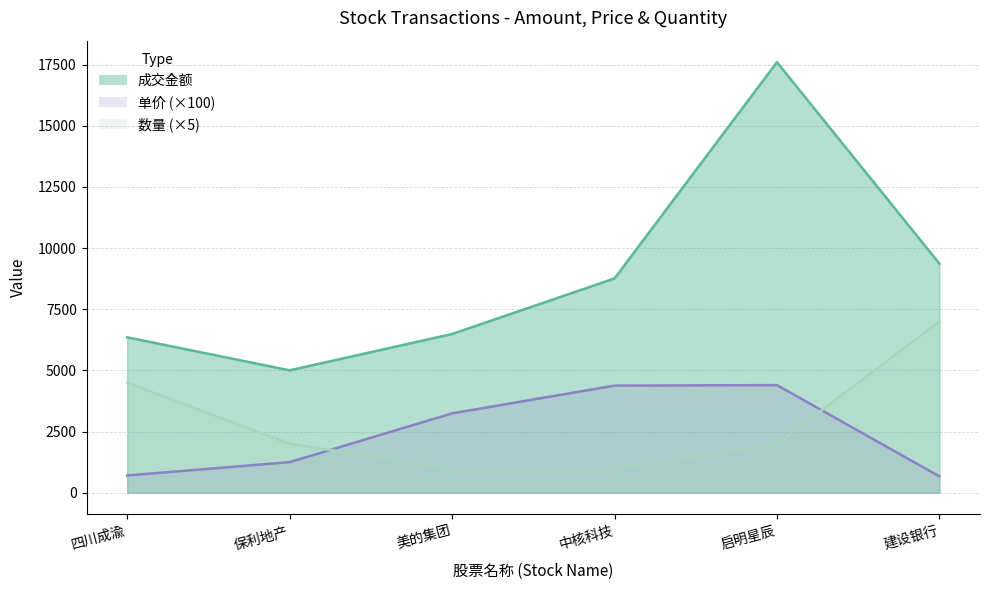

What is the value of the 单价 point at the 3rd from the left?

3245.0